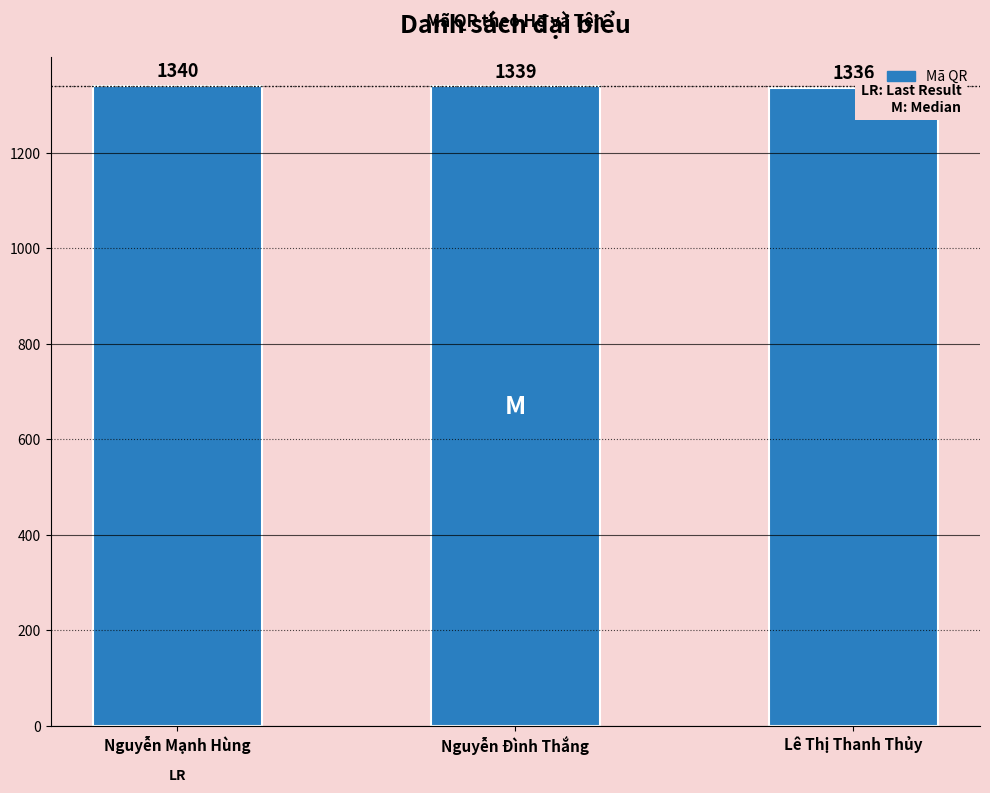

List the labels in order of value, smallest first.

Lê Thị Thanh Thủy, Nguyễn Đình Thắng, Nguyễn Mạnh Hùng